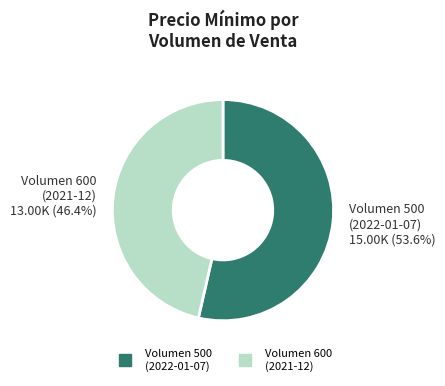

Is there a majority slice in this chart?

Yes